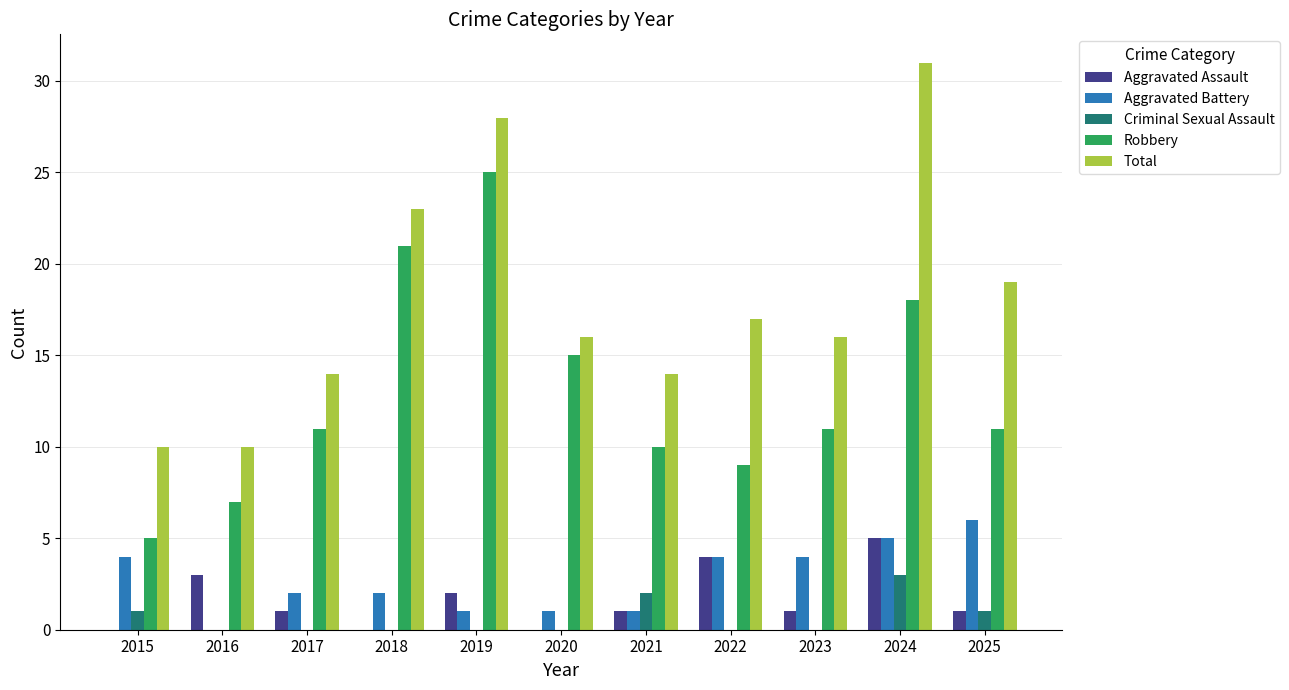

What are all the series names shown in the legend?

Aggravated Assault, Aggravated Battery, Criminal Sexual Assault, Robbery, Total